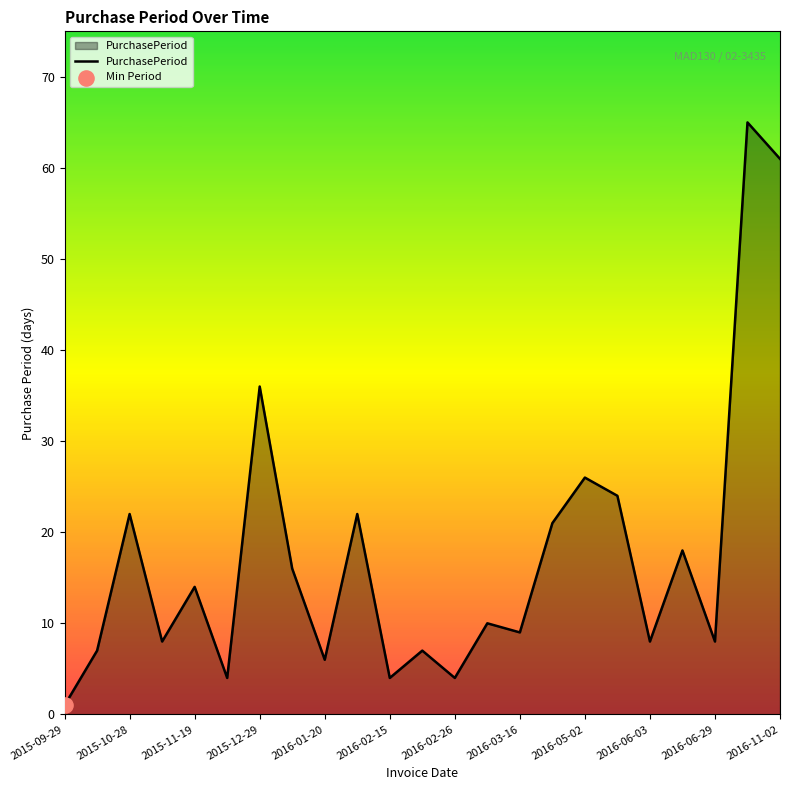

What is the difference between the maximum and minimum values?

64